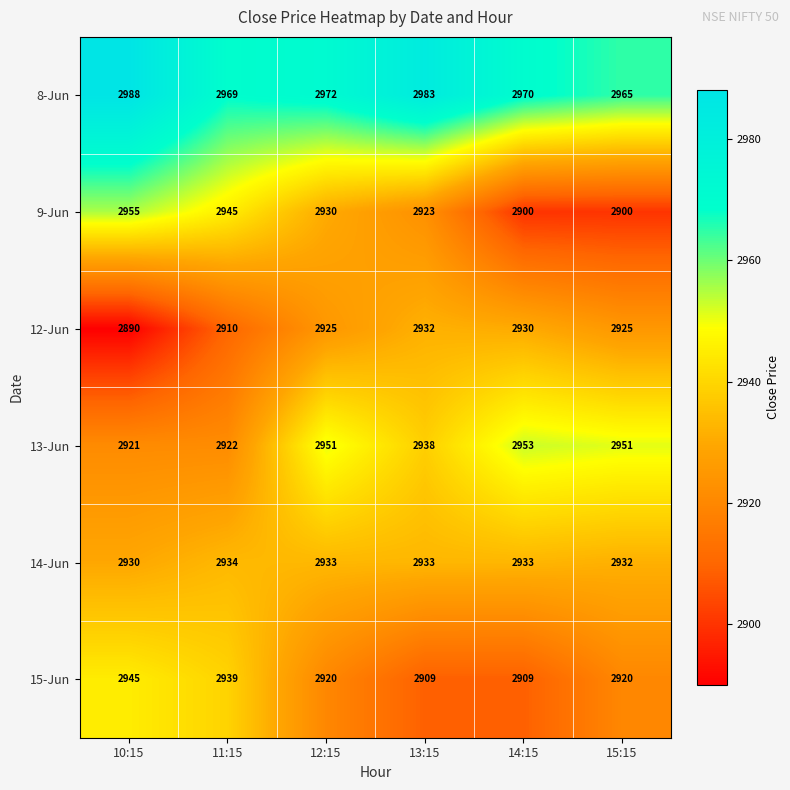

What is the sum of the 9-Jun values at 12:15 and 10:15?

5885